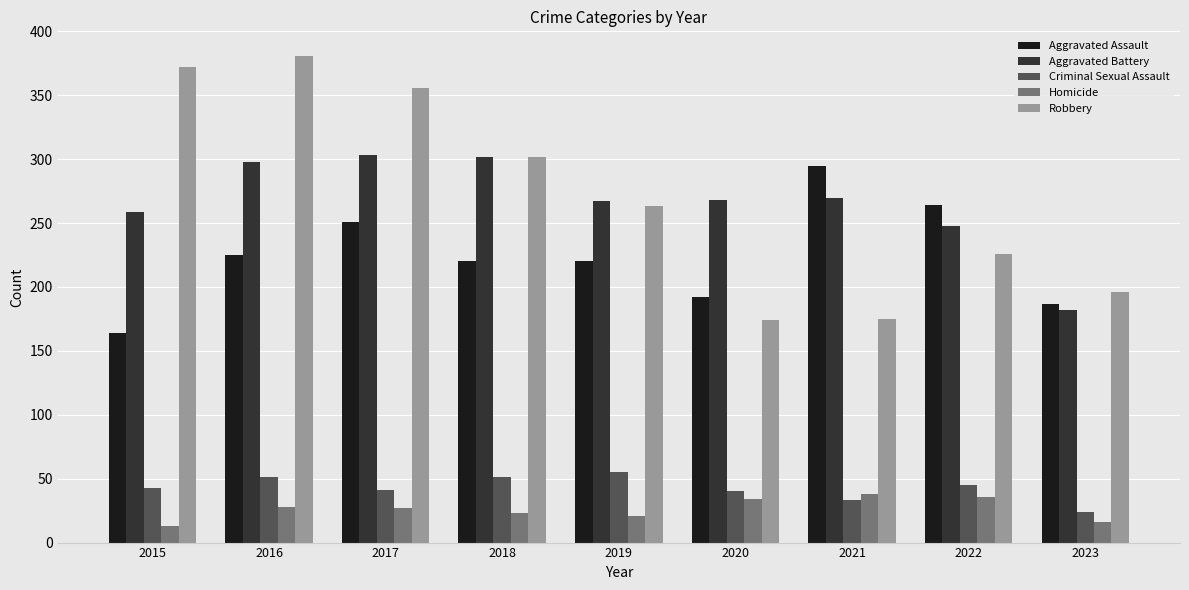

What is the sum of all Homicide values?

236